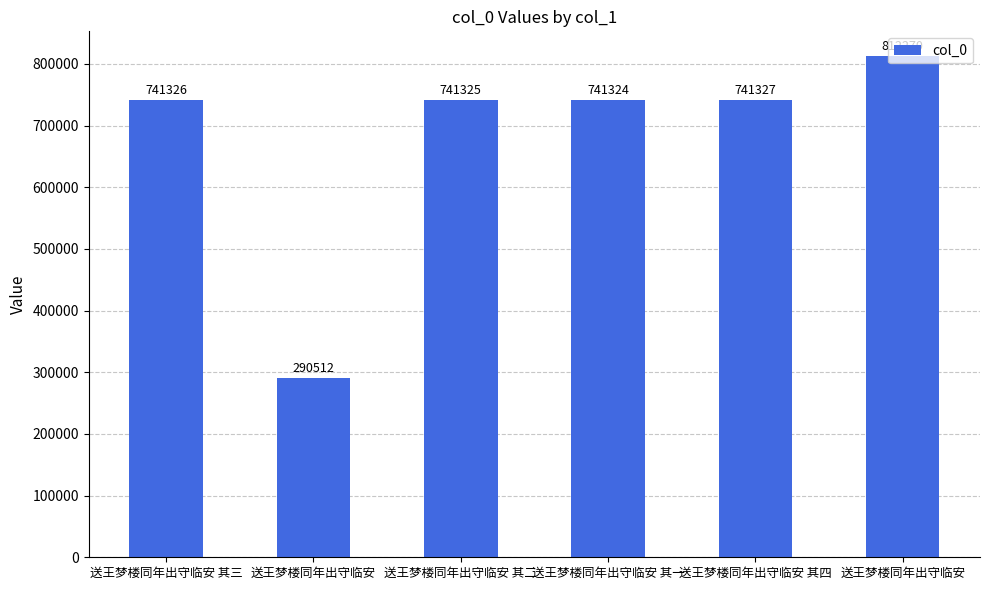

Approximately how many times larger is the value at 送王梦楼同年出守临安 其一 compared to 送王梦楼同年出守临安 其三?

1.0